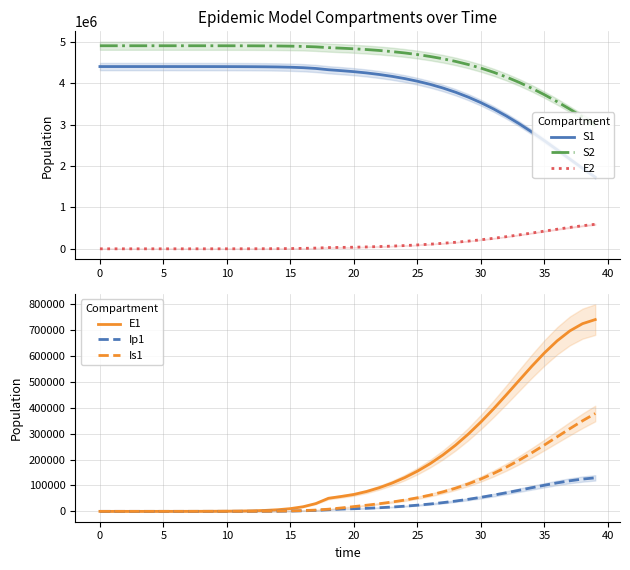

Reading left to right, list all the values displayed in this chart.

S1: 4403630.0	4403623.8	4403615.9	4403603.5	4403582.9	4403548.1	4403489.5	4403390.3	4403222.8	4402939.7	4402461.3	4401652.9	4400287.1	4397980.0	4394084.9	4387512.8	4376437.4	4357810.0	4326586.1	4304419.5	4280002.0	4249282.4	4211814.7	4166752.8	4112985.5	4049218.0	3974033.8	3885960.4	3783552.6	3665502.8	3530781.3	3378804.3	3209616.9	3024069.1	2823951.7	2612053.9	2392105.3	2168581.9	1946381.8	1730411.6
S2: 4906370.0	4906366.3	4906361.7	4906354.4	4906342.2	4906321.8	4906287.3	4906228.9	4906130.3	4905963.6	4905681.9	4905205.9	4904401.5	4903042.6	4900747.5	4896872.9	4890337.1	4879327.2	4860821.9	4847647.0	4833096.5	4814734.9	4792254.8	4765093.1	4732502.1	4693588.0	4647333.7	4592621.6	4528264.2	4453048.6	4365800.7	4265471.2	4151242.3	4022651.4	3879718.2	3723059.3	3553967.2	3374430.2	3187075.8	2995032.5
E2: 0.0	3.2	6.6	11.4	19.4	32.9	55.6	94.0	158.9	268.5	453.8	766.8	1295.8	2189.4	3698.4	6245.3	10539.7	17769.0	29905.8	34058.2	38724.6	45612.3	54465.5	65311.6	78331.6	93790.8	111998.1	133276.2	157931.1	186216.6	218290.5	254161.8	293632.2	336237.8	381201.0	427405.7	473410.2	517509.2	557847.5	592578.8
E1: 0.0	5.5	11.1	19.4	33.0	55.9	94.5	159.7	269.8	456.0	770.7	1302.3	2200.5	3717.4	6278.0	10596.8	17870.5	30091.4	50541.4	57472.6	65225.9	76642.3	91246.6	109023.9	130192.2	155077.2	184031.4	217370.9	255310.3	297889.8	344894.0	395765.1	449524.6	504720.8	559423.3	611290.0	657718.0	696079.3	724012.1	739720.5
Ip1: 0.0	0.4	1.2	2.3	4.0	6.9	11.7	19.7	33.4	56.4	95.3	161.0	272.1	459.7	776.5	1311.1	2212.3	3728.8	6273.0	8849.9	10279.4	11953.9	14096.0	16767.2	20006.6	23862.0	28390.9	33652.8	39699.2	46562.0	54240.4	62686.3	71789.8	81366.1	91148.0	100787.4	109869.1	117939.8	124549.0	129299.3
Is1: 5.0	4.1	4.0	4.8	6.6	10.1	16.3	27.0	45.1	75.8	127.8	215.7	364.4	615.5	1039.8	1756.4	2965.5	5003.9	8434.1	13155.7	18448.5	23795.2	29534.1	36018.1	43551.6	52403.3	62824.2	75057.2	89336.6	105877.7	124858.4	146393.2	170499.7	197061.8	225791.9	256199.6	287574.6	318992.7	349351.2	377436.4